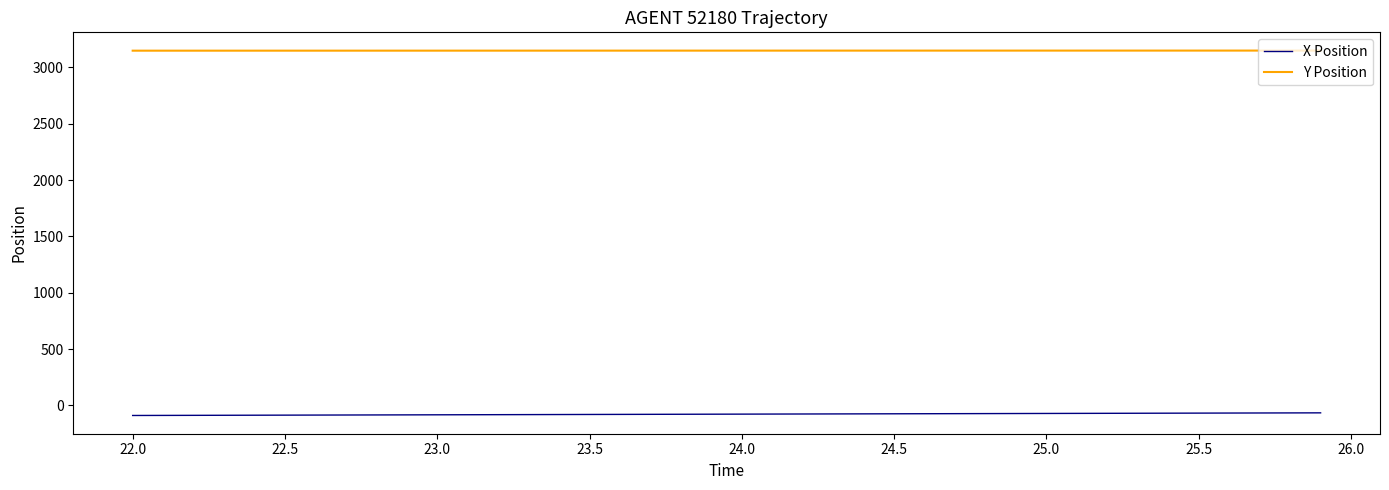

What is the difference between the maximum and minimum values in the Y Position series?

0.9